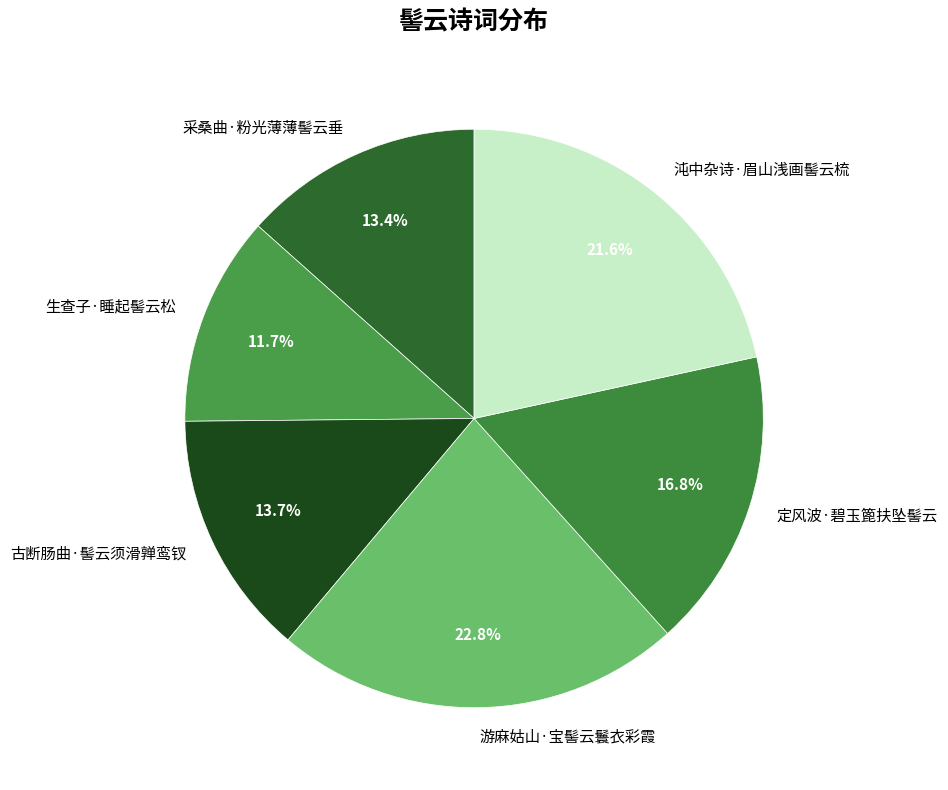

To the nearest percent, what portion does 游麻姑山·宝髻云鬟衣彩霞 represent?

23%